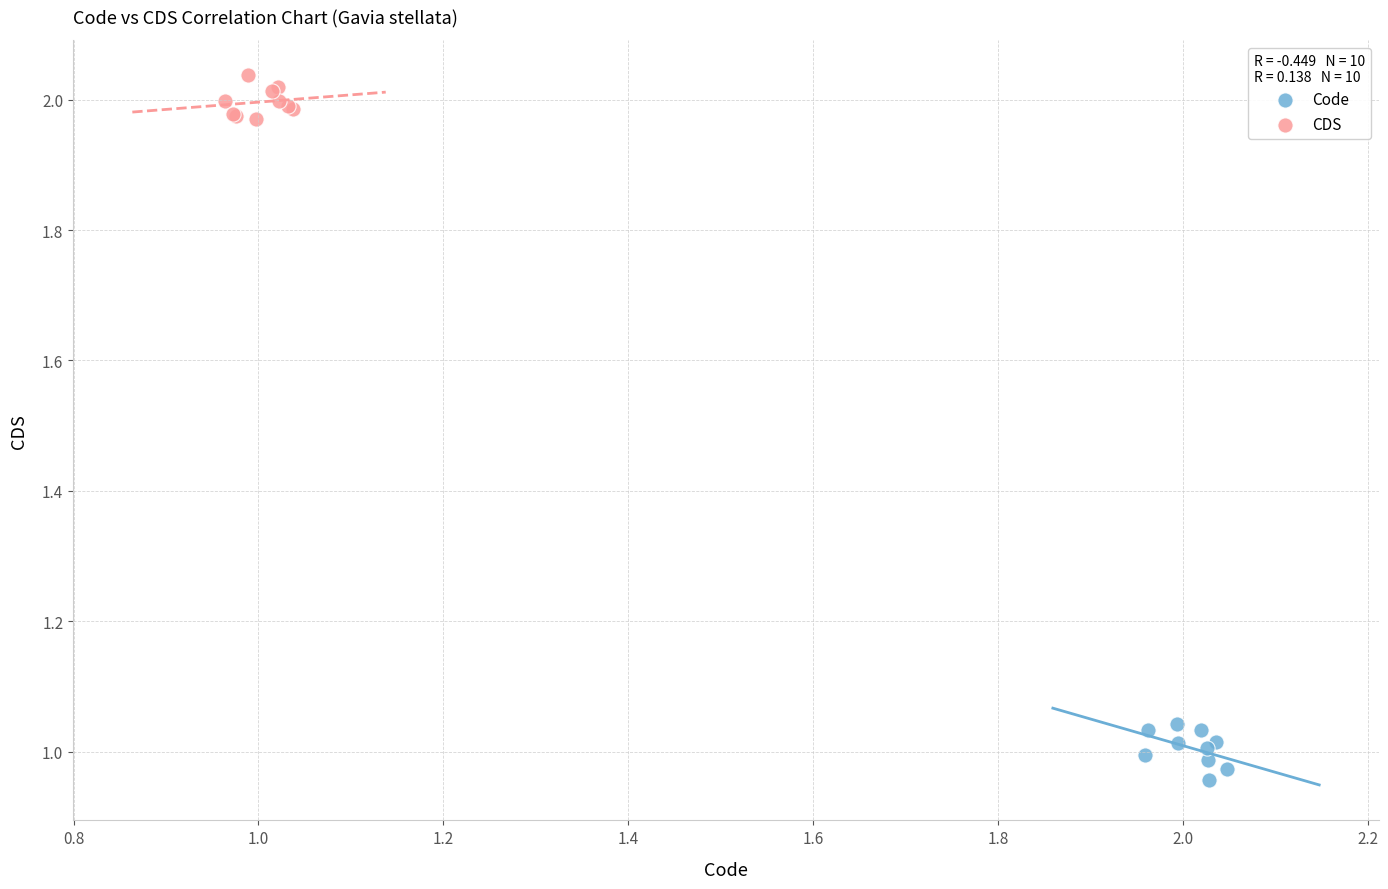

Which series reaches the minimum Y coordinate?

Code